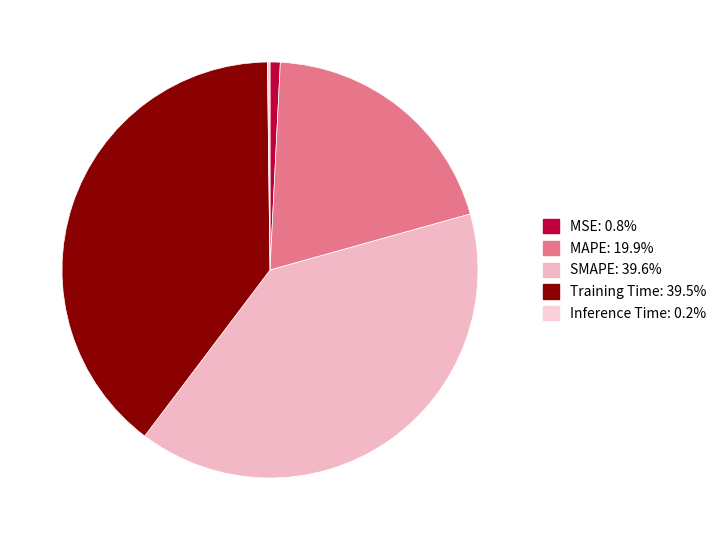

Do MAPE and MSE together represent more than half of the pie?

No